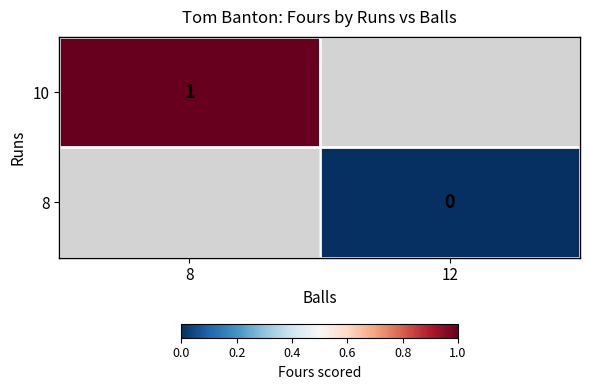

The value of 10 at 8 is 2. True or false?

False